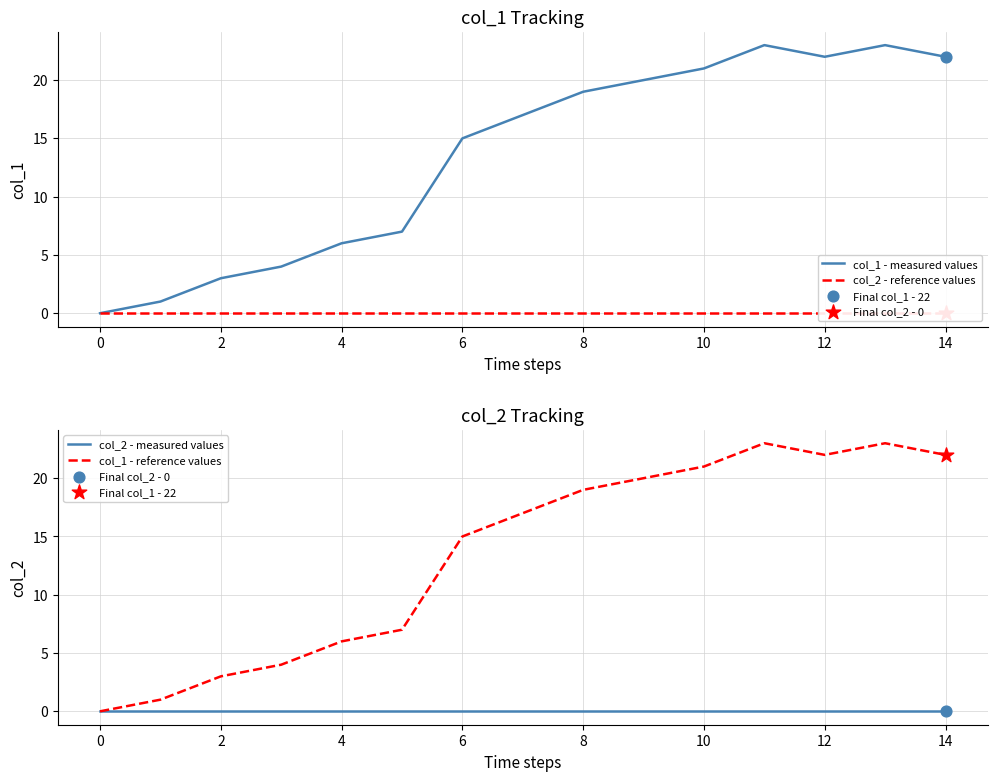

What are all the series names shown in the legend?

col_1 - measured values, col_2 - reference values, col_2 - measured values, col_1 - reference values